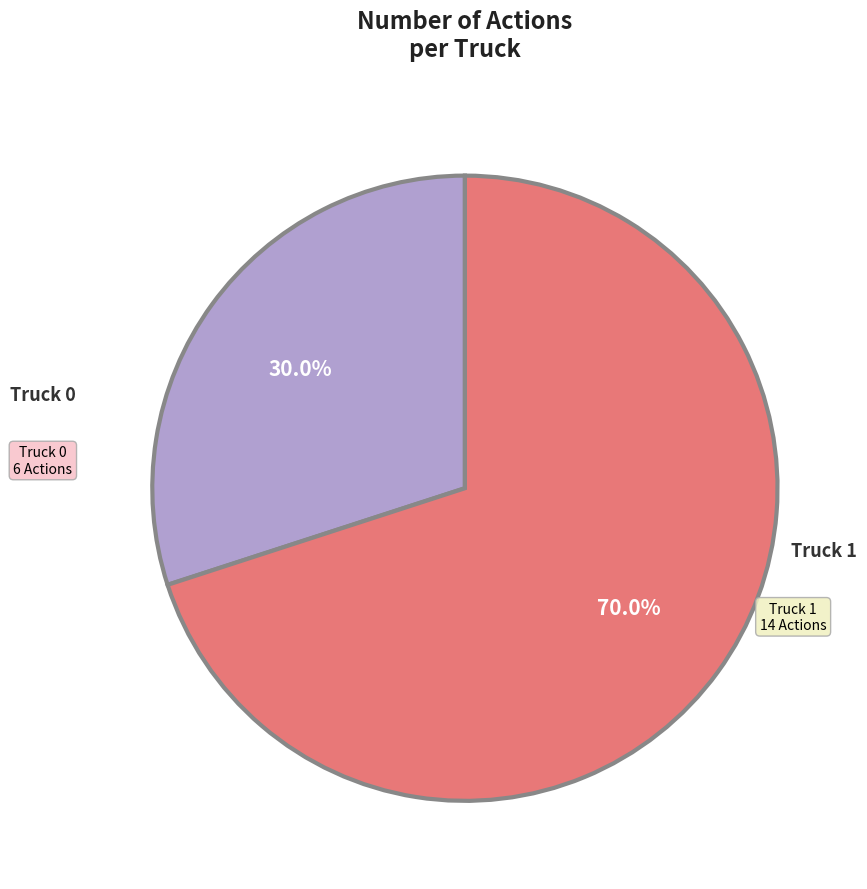

How many segments does this pie chart have?

2